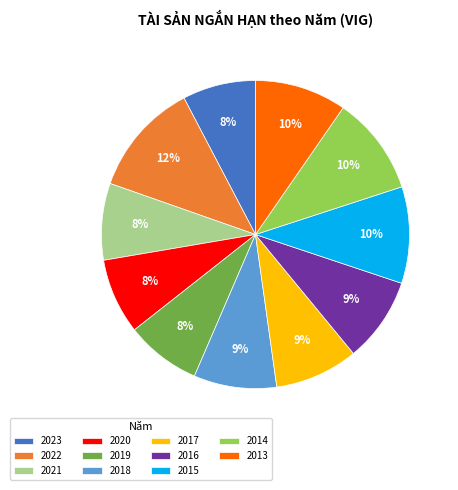

How many segments does this pie chart have?

11